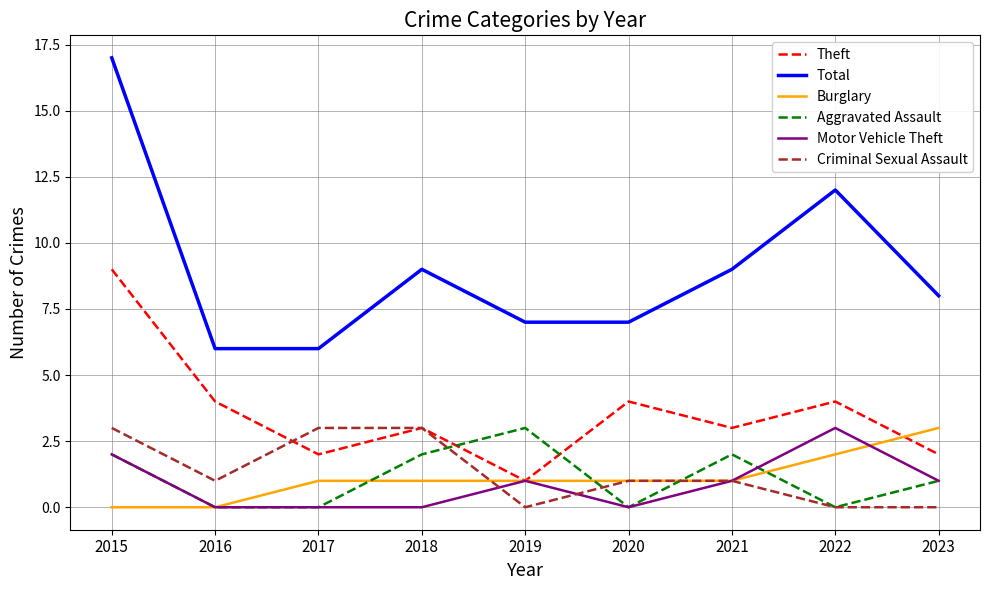

Is it true that Theft equals 6 at 2022?

False